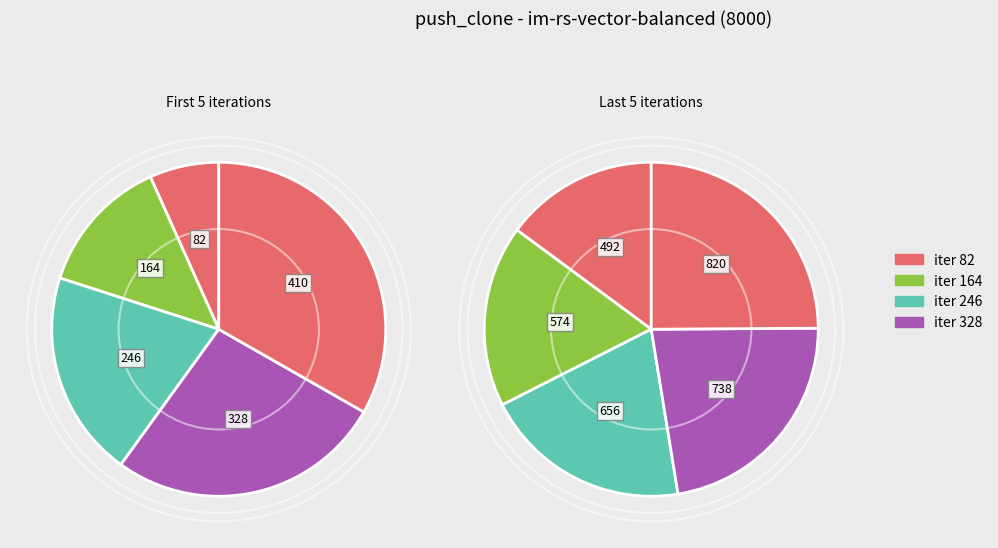

Is there a majority slice in this chart?

No